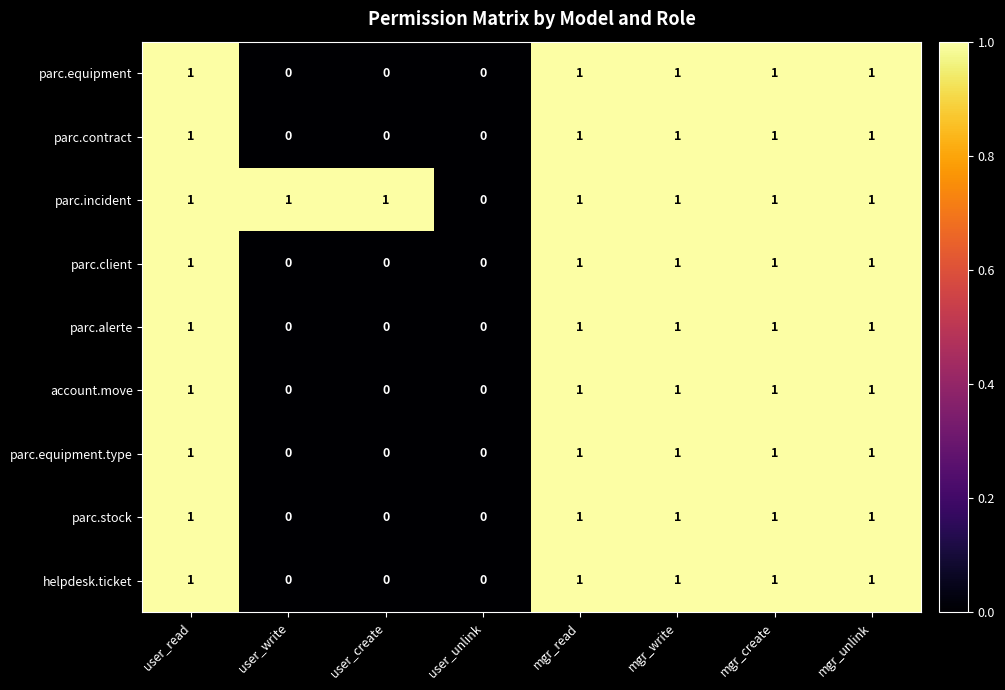

How many data points in helpdesk.ticket are less than 1?

3